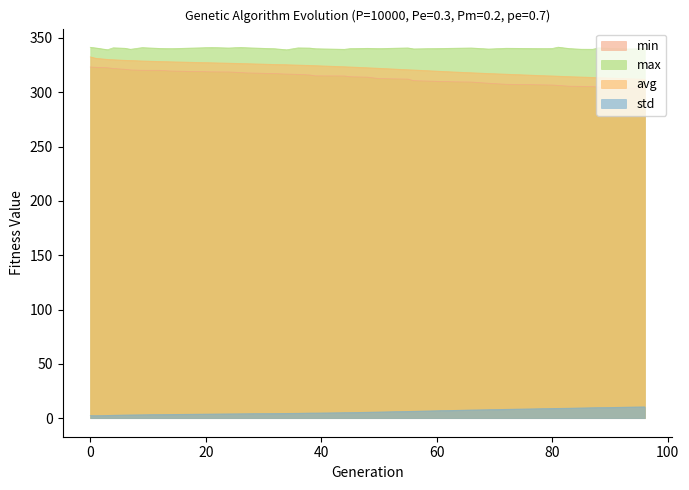

Rank the series at 36 from highest to lowest value.

max, avg, min, std